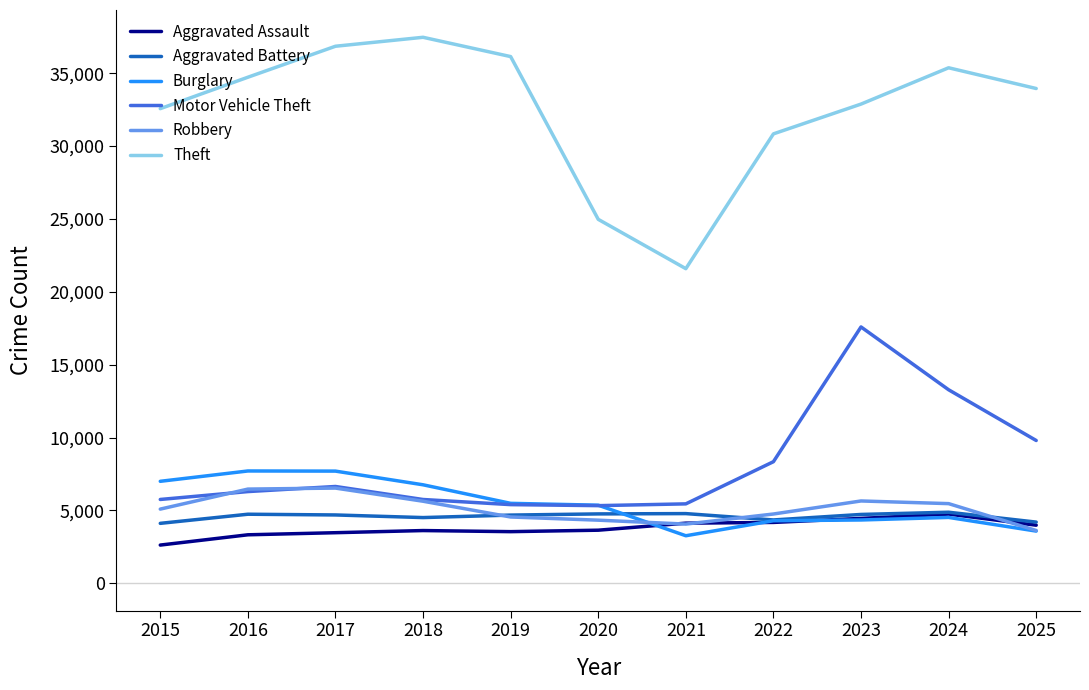

Where is Theft nearest to the value 29528?

2022